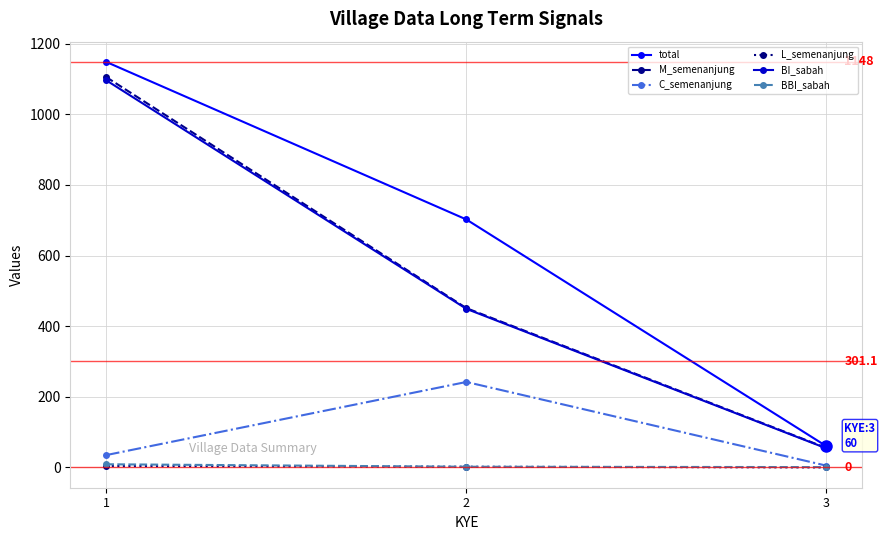

Rank the categories by C_semenanjung value from lowest to highest.

3, 1, 2